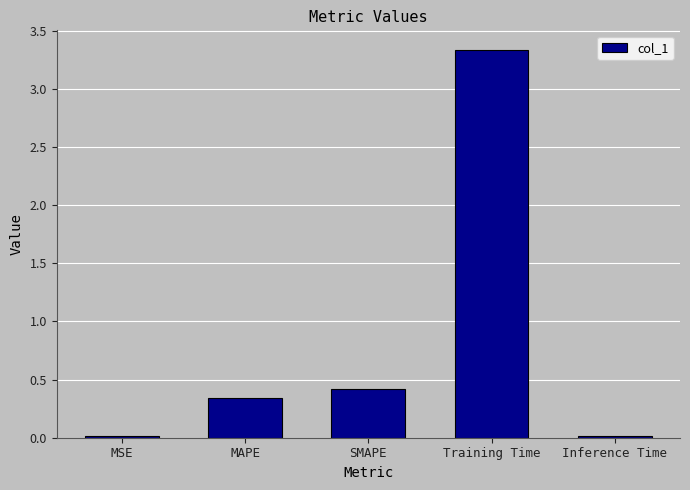

What position from the right is SMAPE?

3